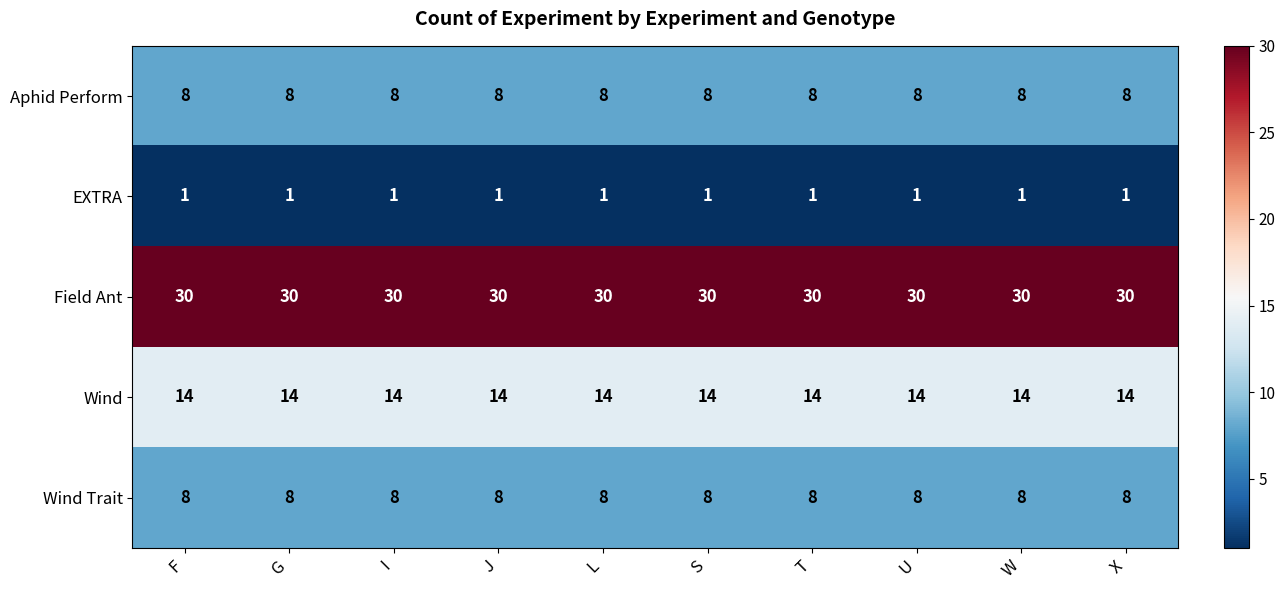

At how many categories does at least one series exceed 6?

10